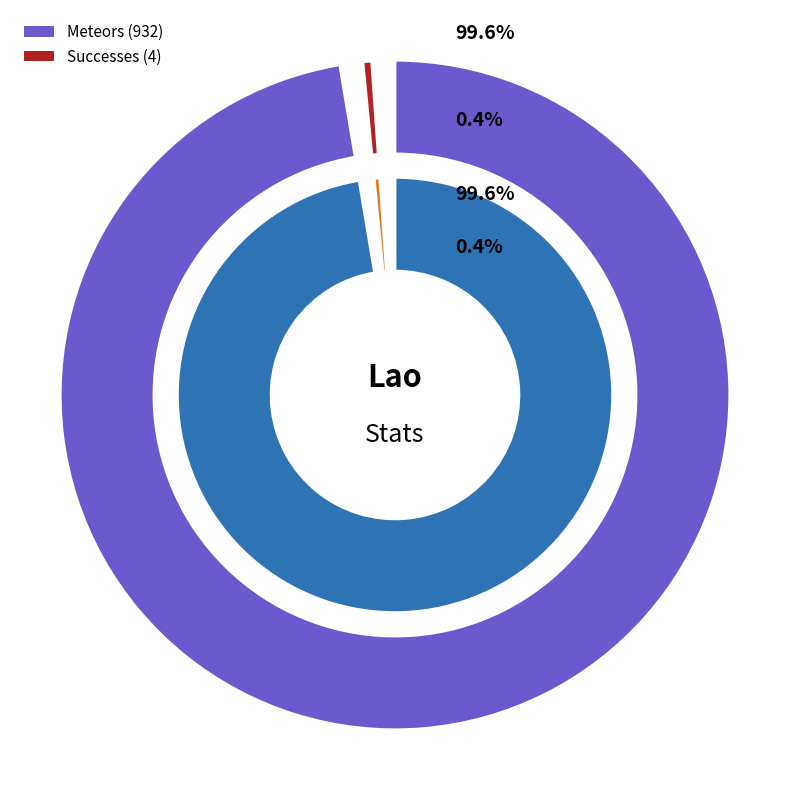

Which has a higher value, Successes or Meteors?

Meteors